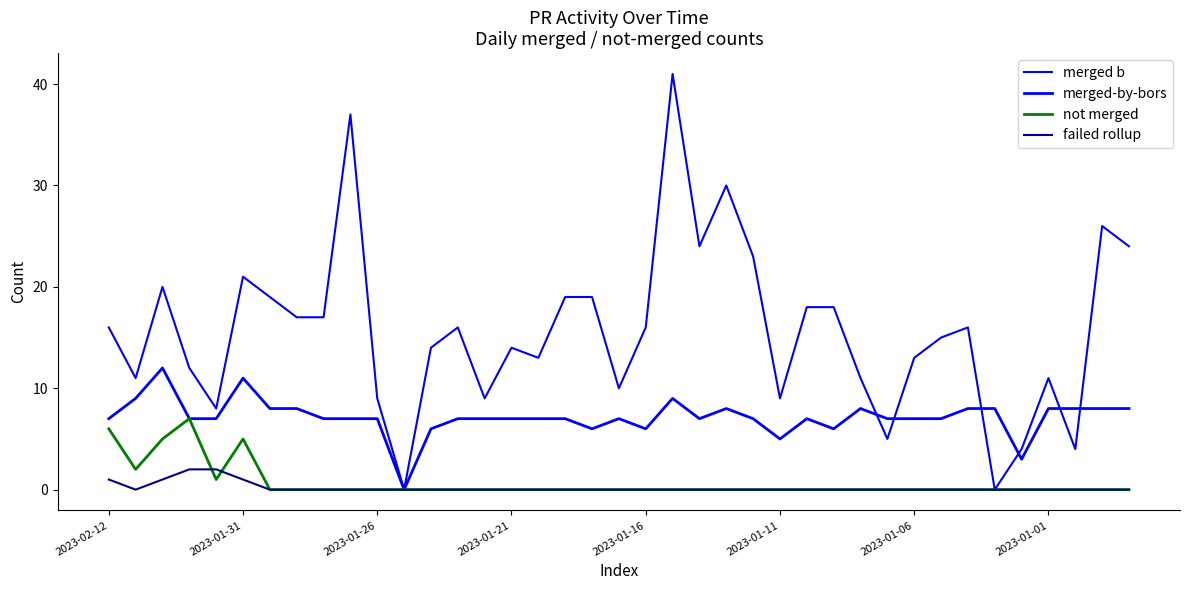

Does the chart display data point markers on the line(s)?

No